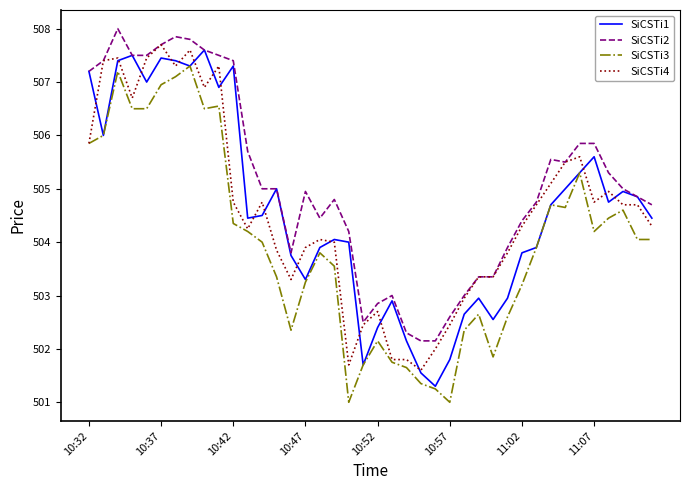

What is the maximum value for SiCSTi2?

508.0